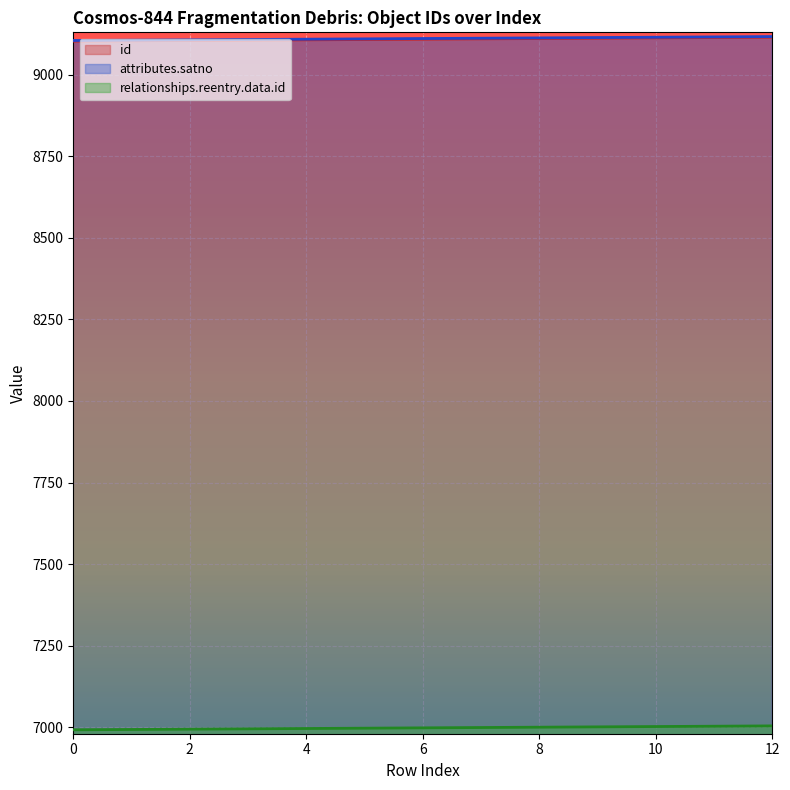

How many lines are shown in the chart?

3